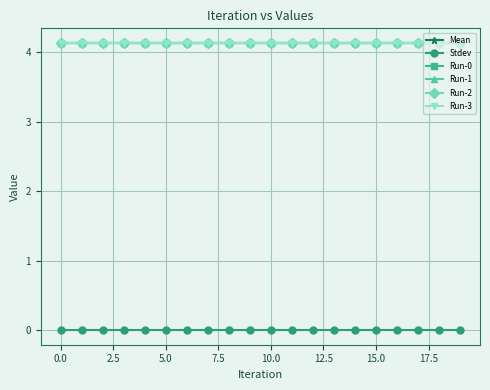

True or false: Run-0 and Stdev intersect in this chart.

False